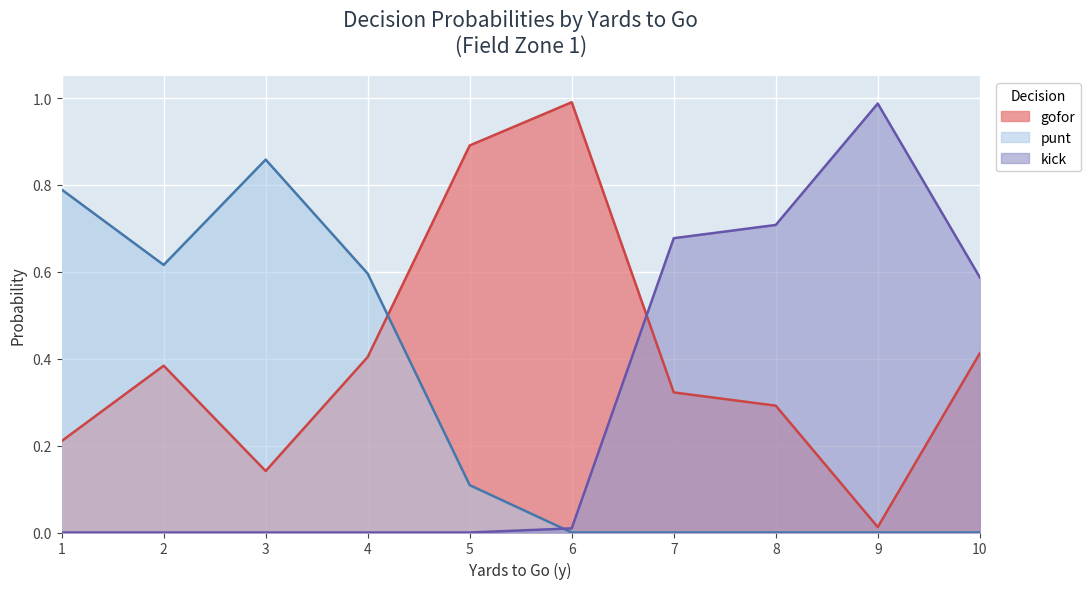

True or false: kick has a value of 0.0 at 1.

True